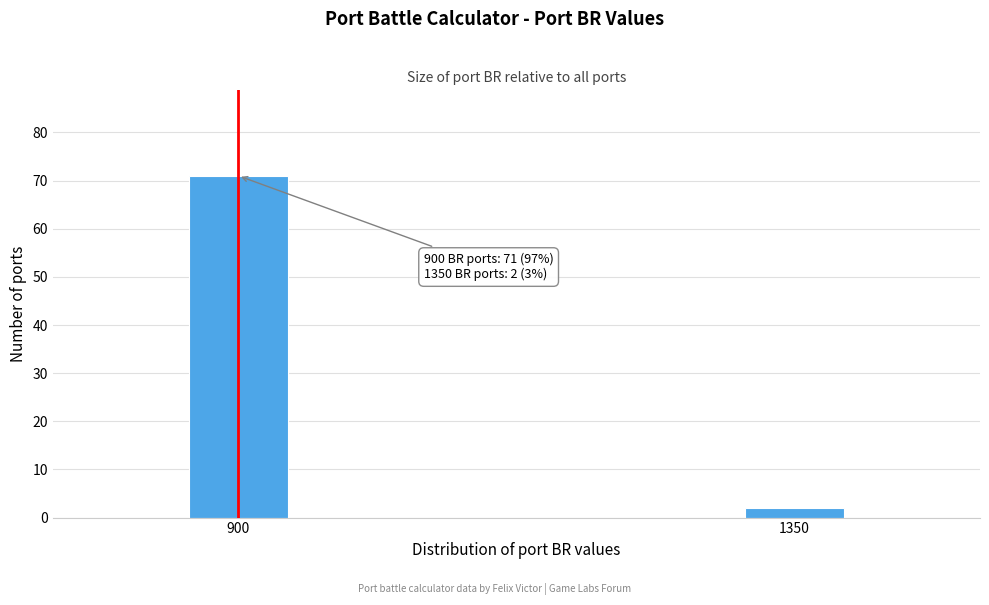

Reading left to right, what are all the values shown in this chart?

900=71	1350=2